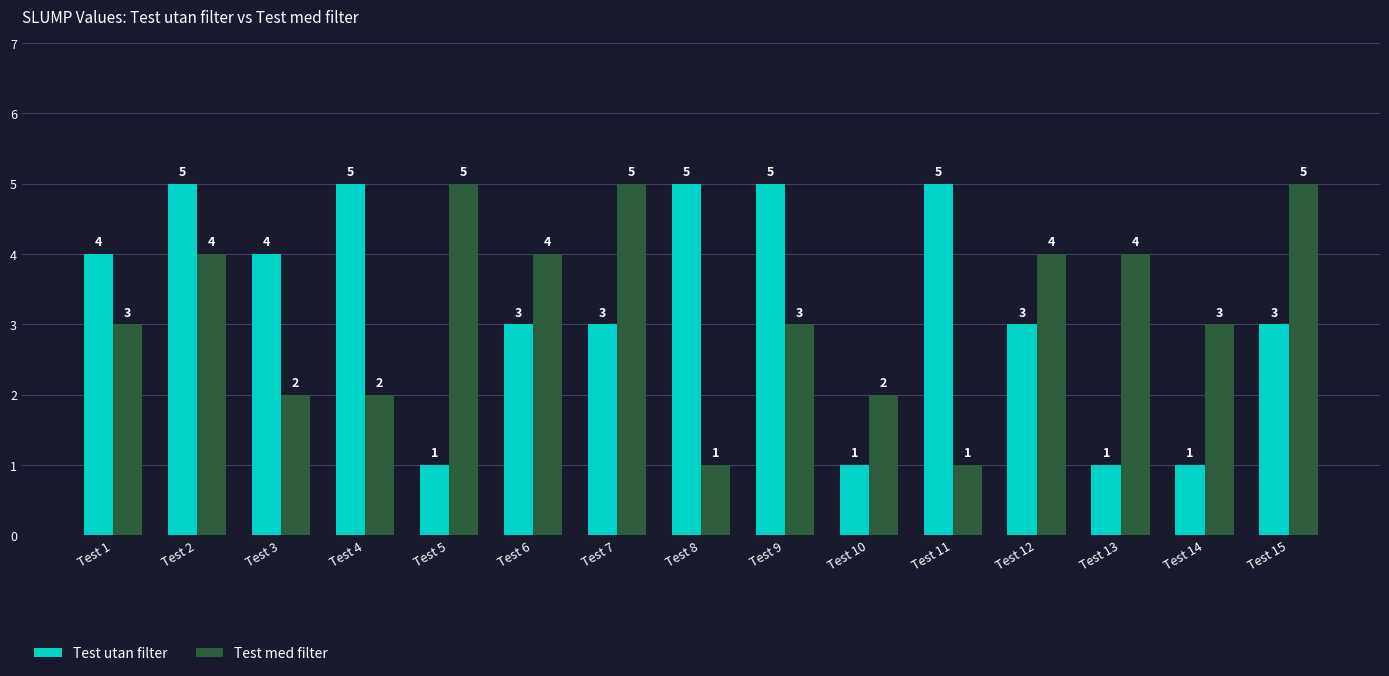

At which category is the sum across all series the highest?

Test 2